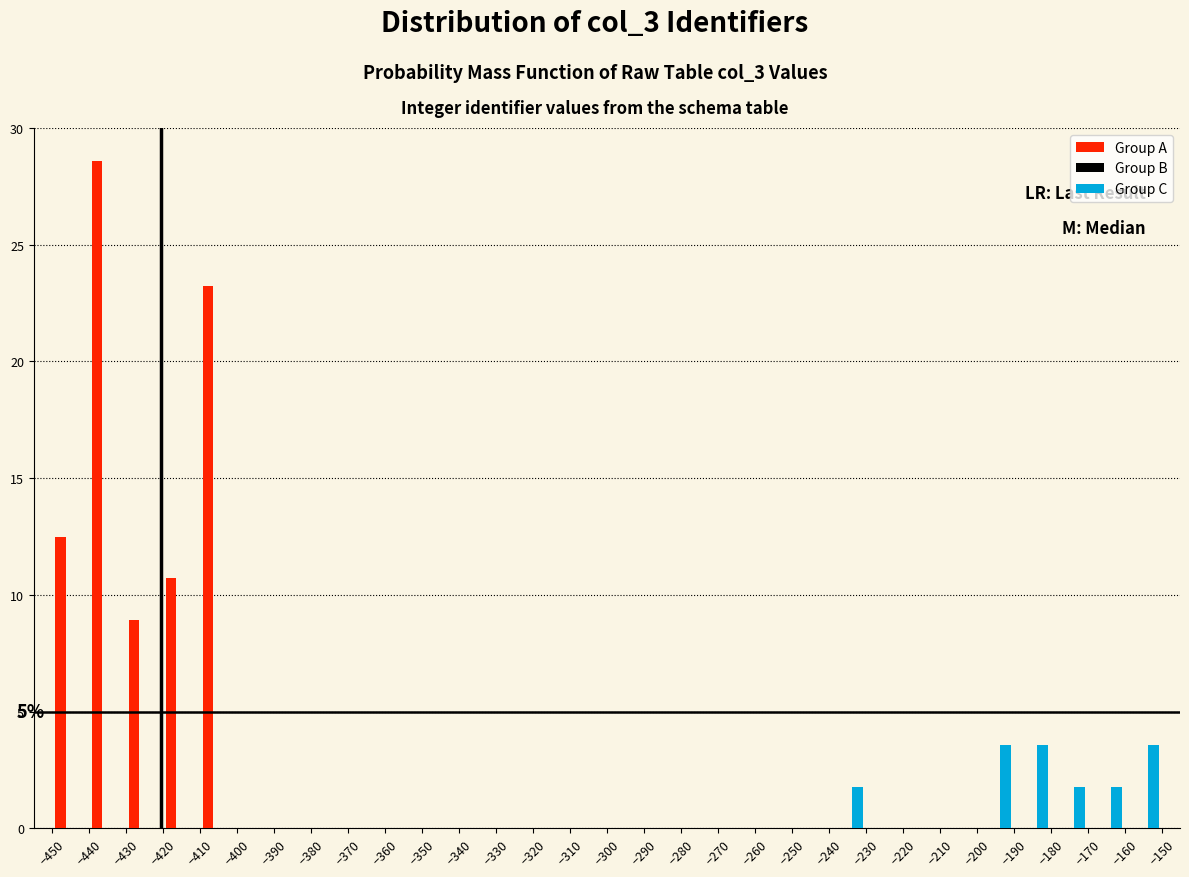

In the Group A series, which range on the x-axis has the tallest bar?

-440 to -430